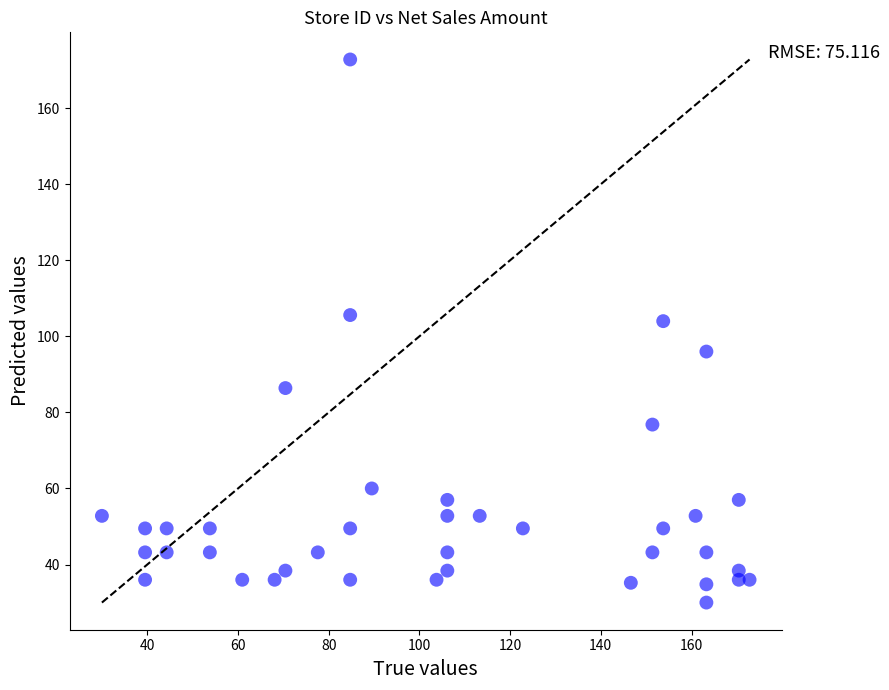

What Y value in the scatter plot is closest to 101?

104.0